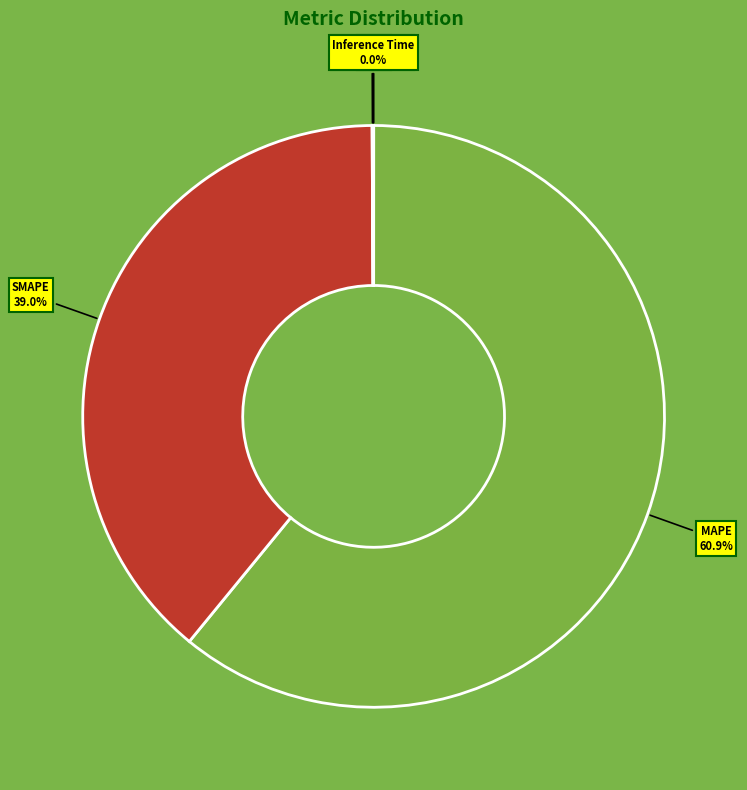

What percentage is the SMAPE slice, to the nearest percent?

39%